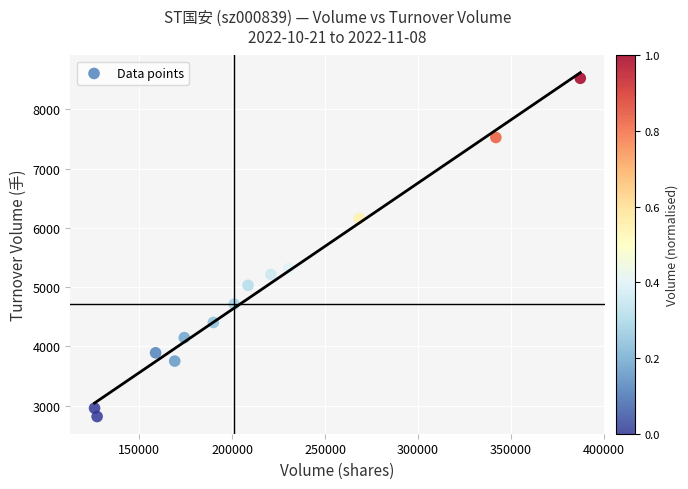

What is the range of Y values (max minus min)?

5706